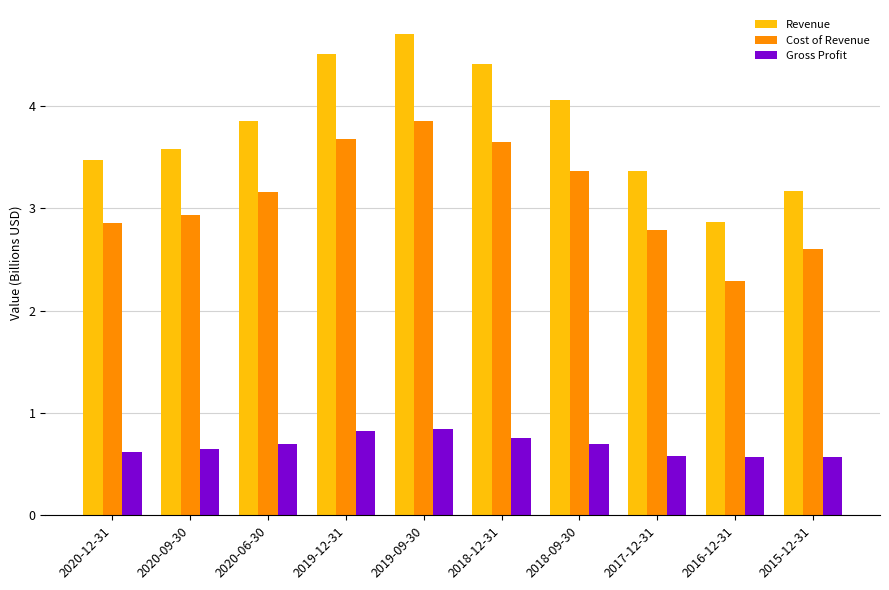

What is the smallest value displayed?

0.6